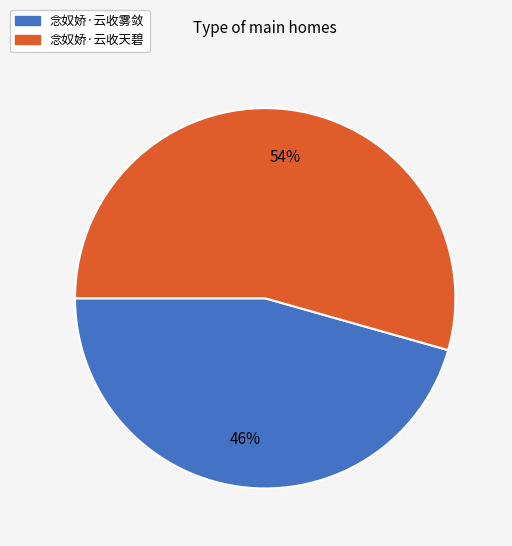

The 念奴娇·云收天碧 slice represents 68% of the pie. True or false?

False